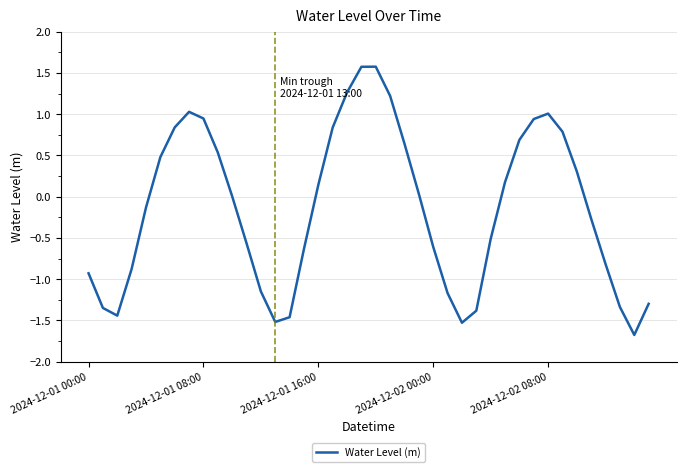

What is the greatest value displayed?

1.6